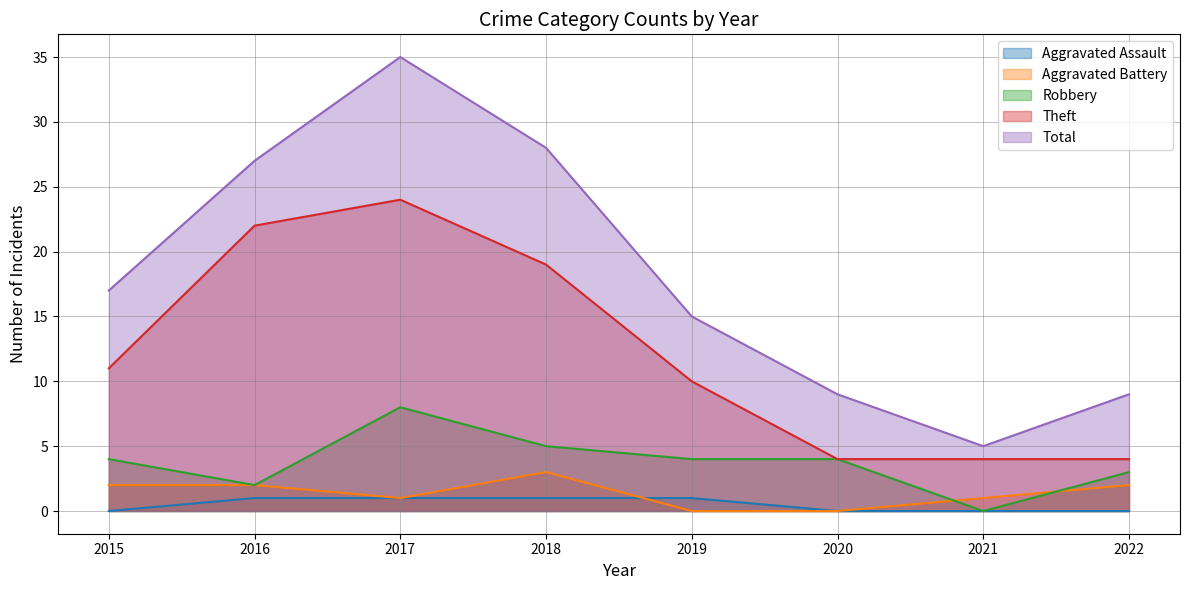

What is the difference between the maximum and minimum values in the Aggravated Assault series?

1